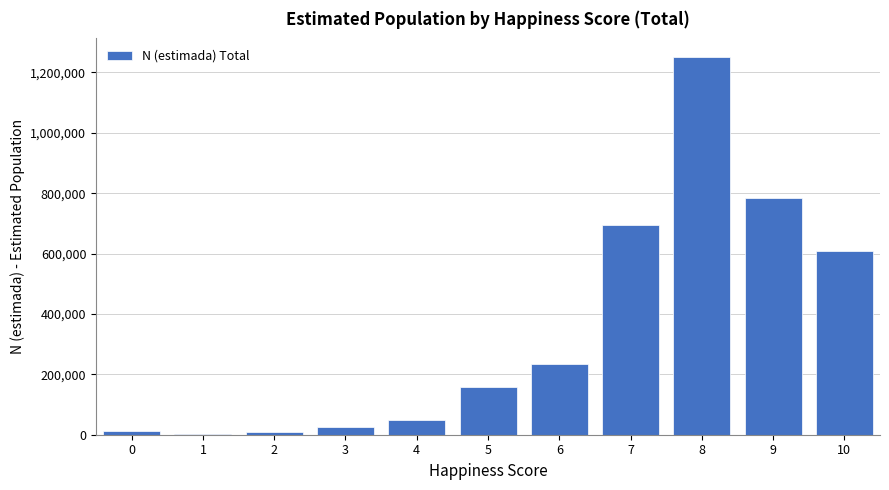

The value at 9 is 1356775. True or false?

False